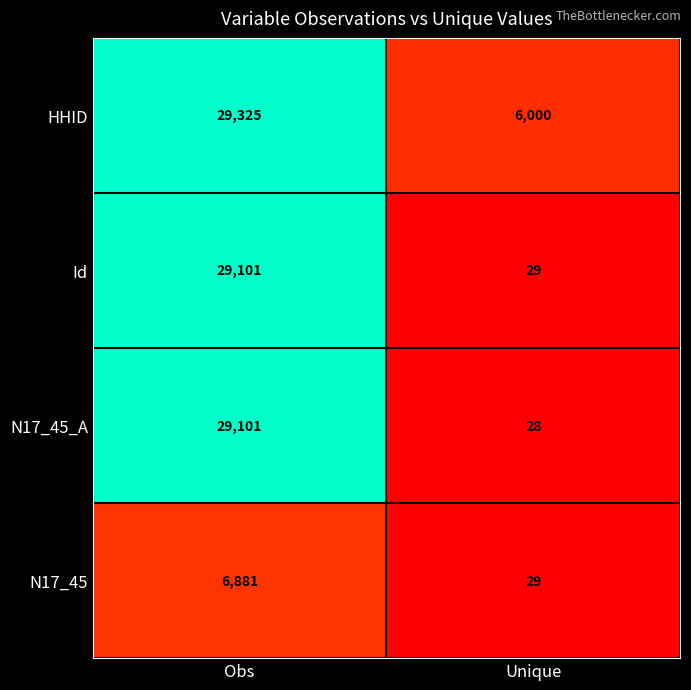

Reading left to right, extract all data points from this chart.

HHID: 29325	6000
Id: 29101	29
N17_45_A: 29101	28
N17_45: 6881	29